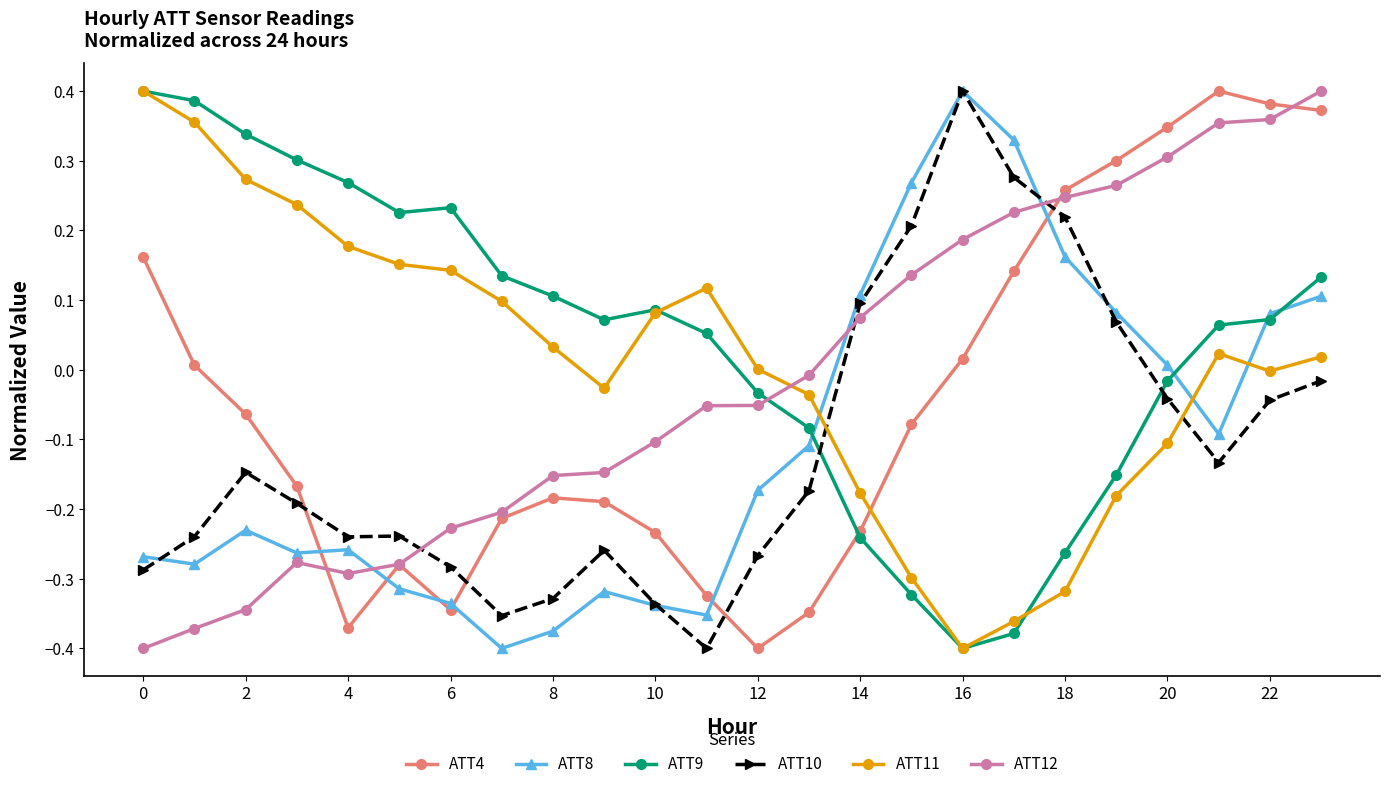

After their last crossing, which series has the higher values: ATT11 or ATT8?

ATT8